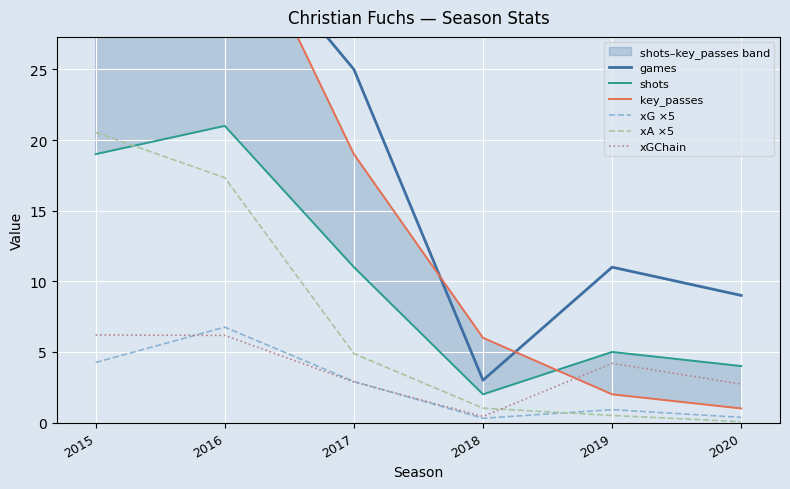

Rank the series by their maximum value, from lowest to highest.

xGChain, xG ×5, xA ×5, shots, games, key_passes